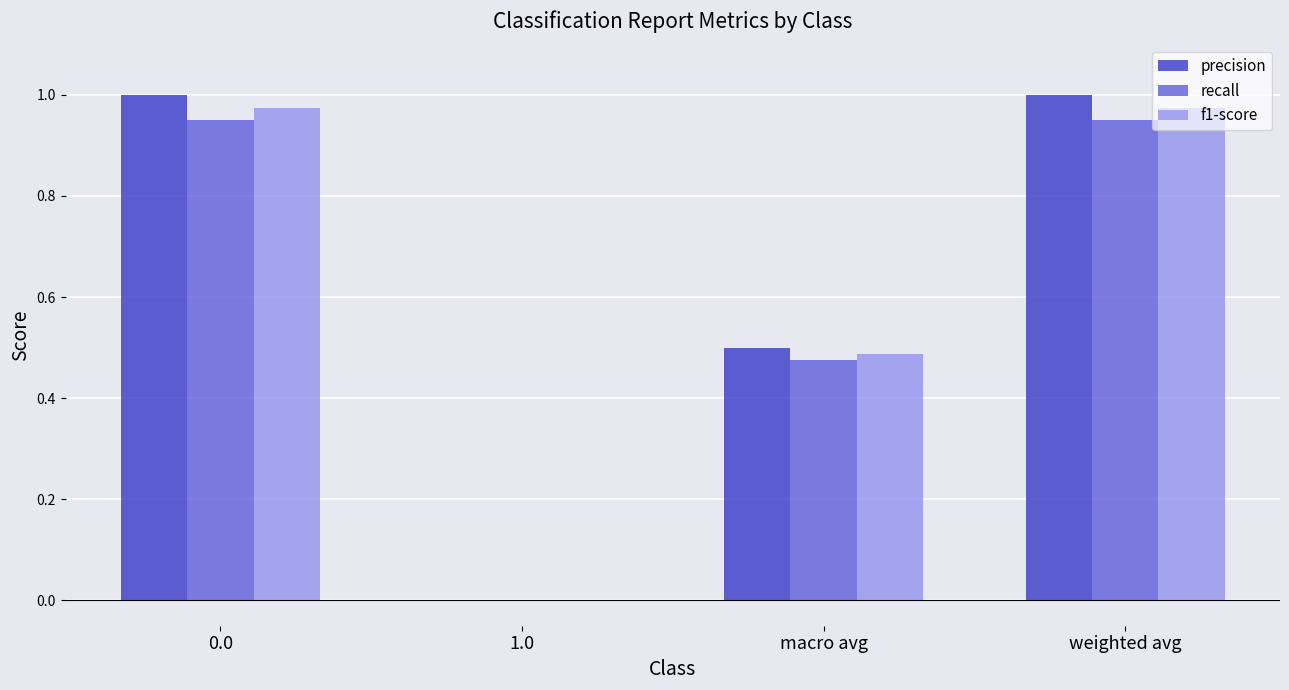

How many precision values are between 0 and 1?

4